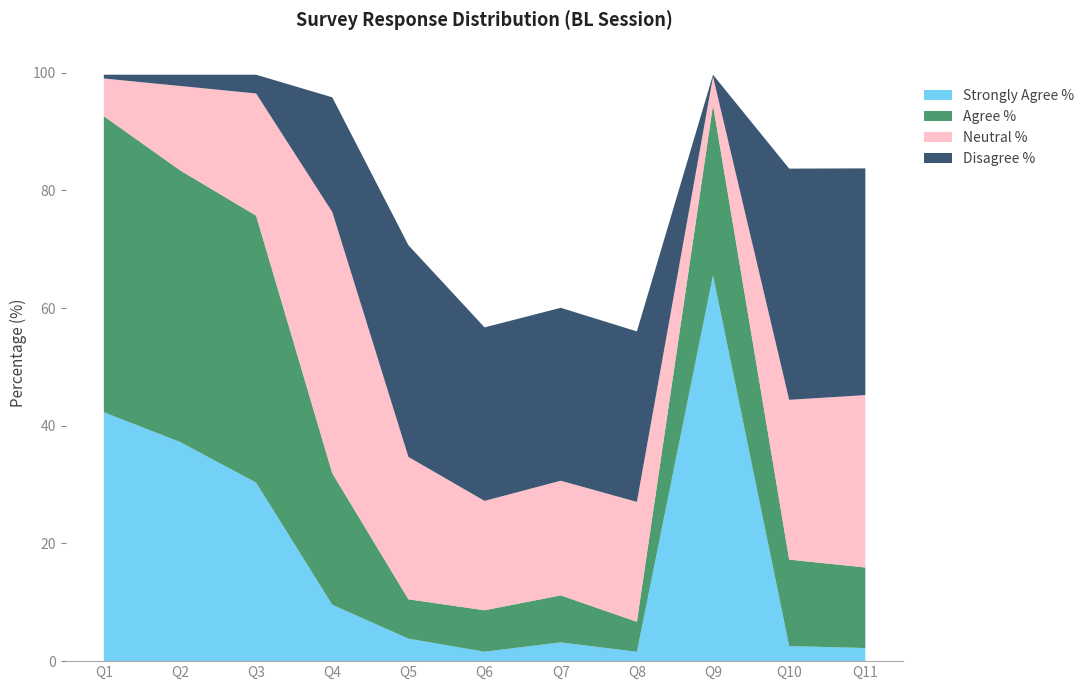

Reading left to right, what are all the values shown in this chart?

Strongly Agree %: 42.3	37.3	30.4	9.6	3.8	1.6	3.2	1.6	65.6	2.6	2.2
Agree %: 50.3	46.2	45.4	22.4	6.7	7.0	8.0	5.1	28.9	14.7	13.7
Neutral %: 6.4	14.3	20.8	44.4	24.2	18.6	19.5	20.4	4.8	27.2	29.3
Disagree %: 0.6	1.9	3.2	19.5	36.0	29.5	29.4	29.0	0.3	39.3	38.5